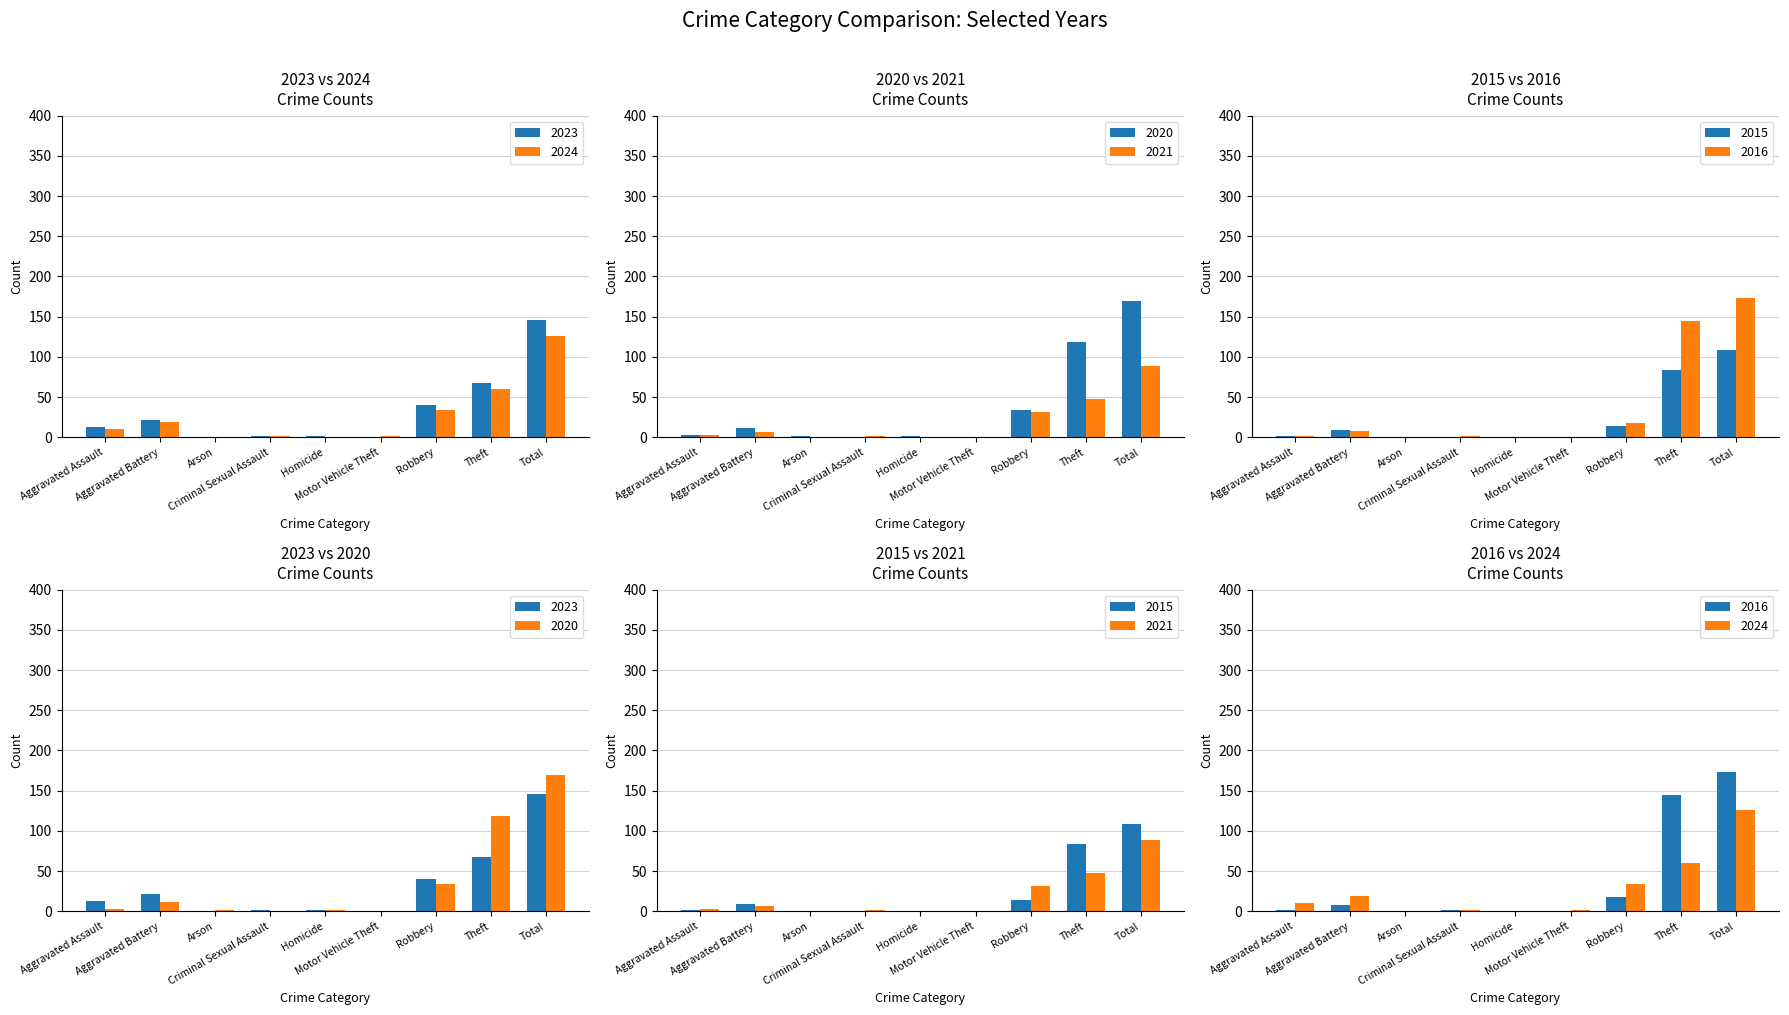

What is the value of the 2024 bar at the 1st from the left?

10